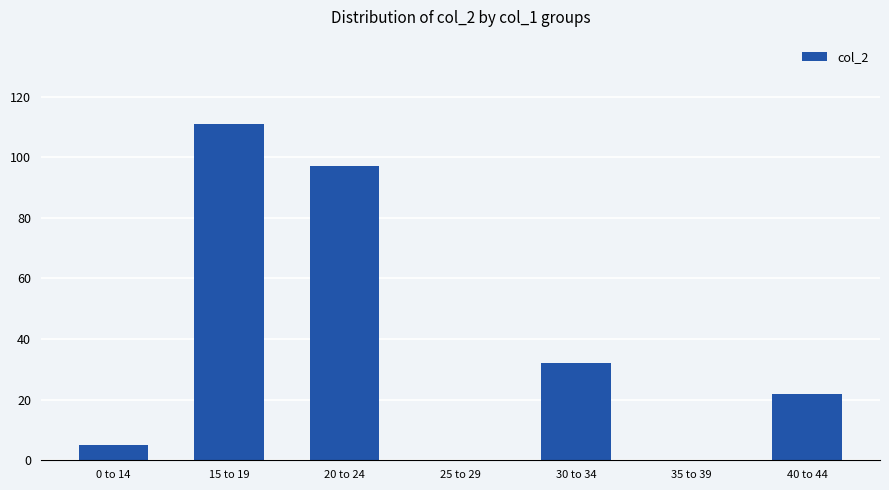

Is it true that the value at 35 to 39 is 58?

False